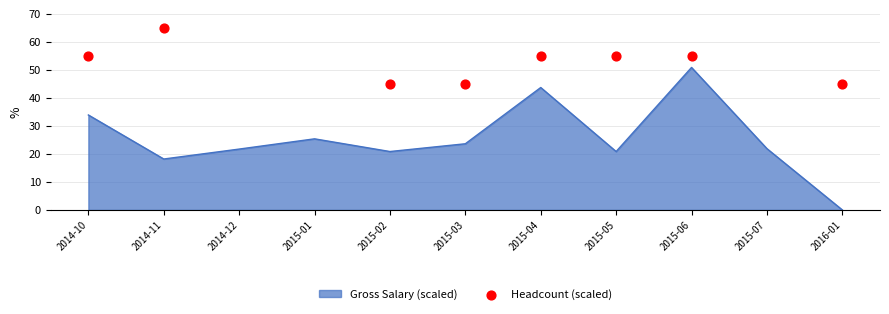

The Gross Salary (scaled) series shows 29.1 at 2015-02. True or false?

False